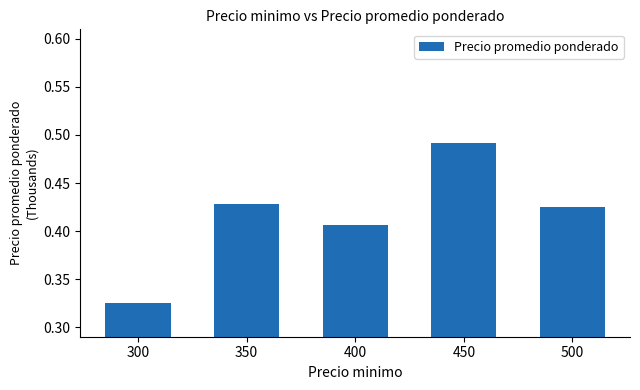

Rank the categories by value from highest to lowest.

450, 350, 500, 400, 300